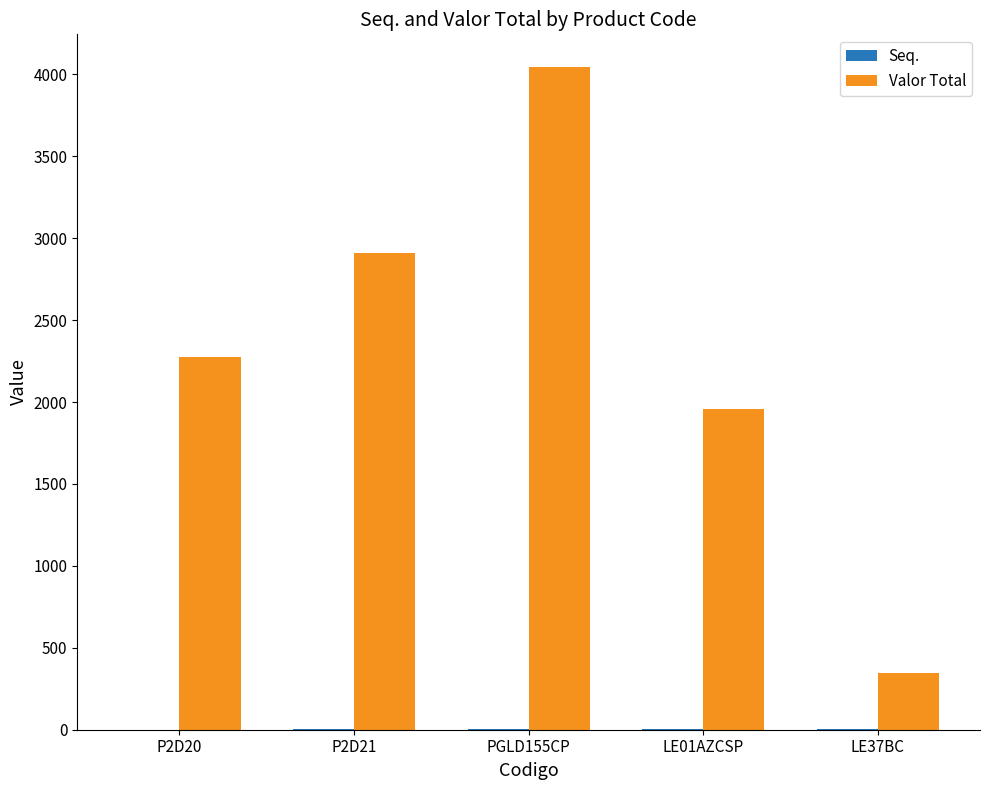

Which label corresponds to the largest value in the chart?

PGLD155CP